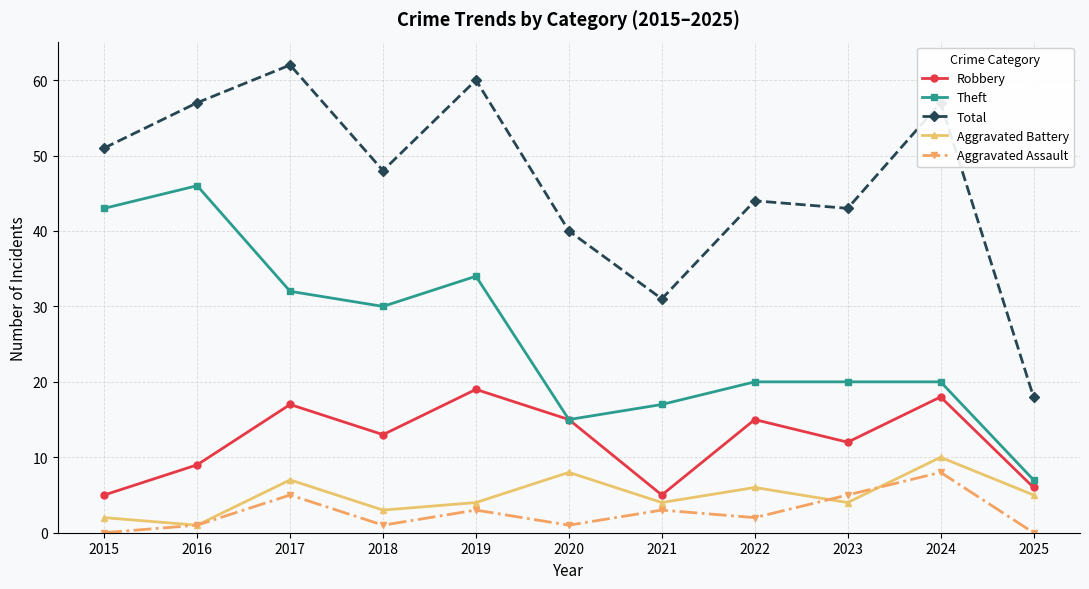

Where is the first local maximum for Theft?

2016